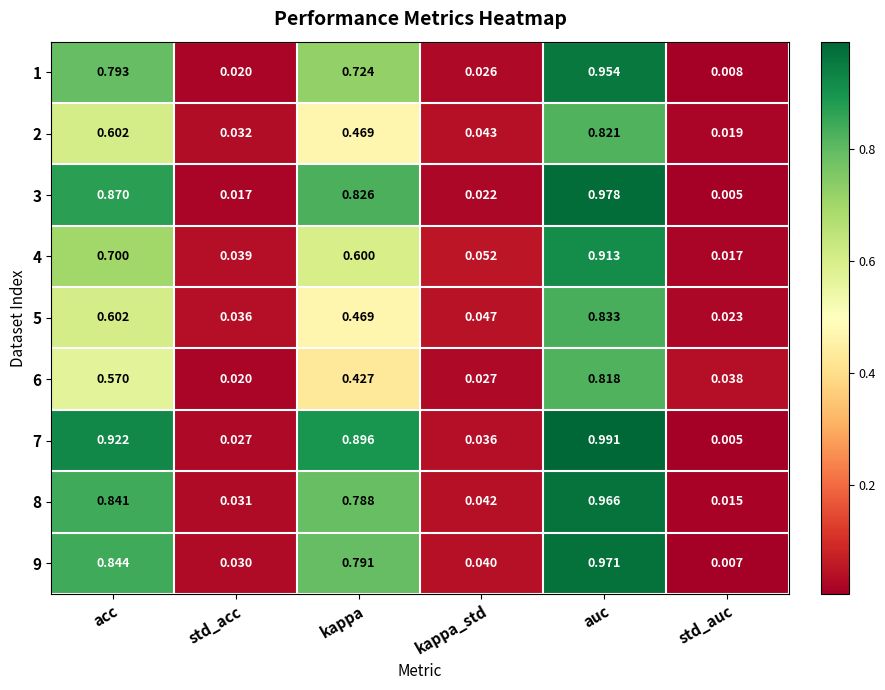

At which category is the sum across all series the highest?

auc